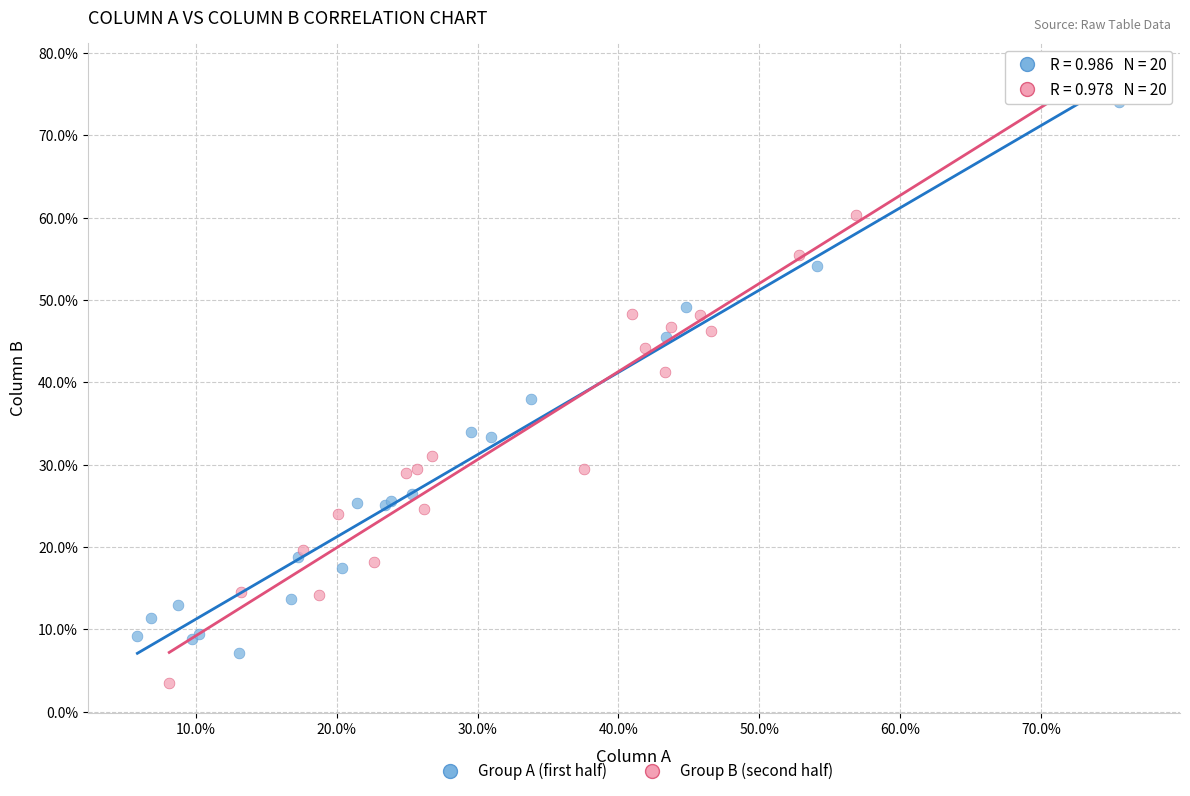

Which series contains the lowest Y value?

Group B (second half)